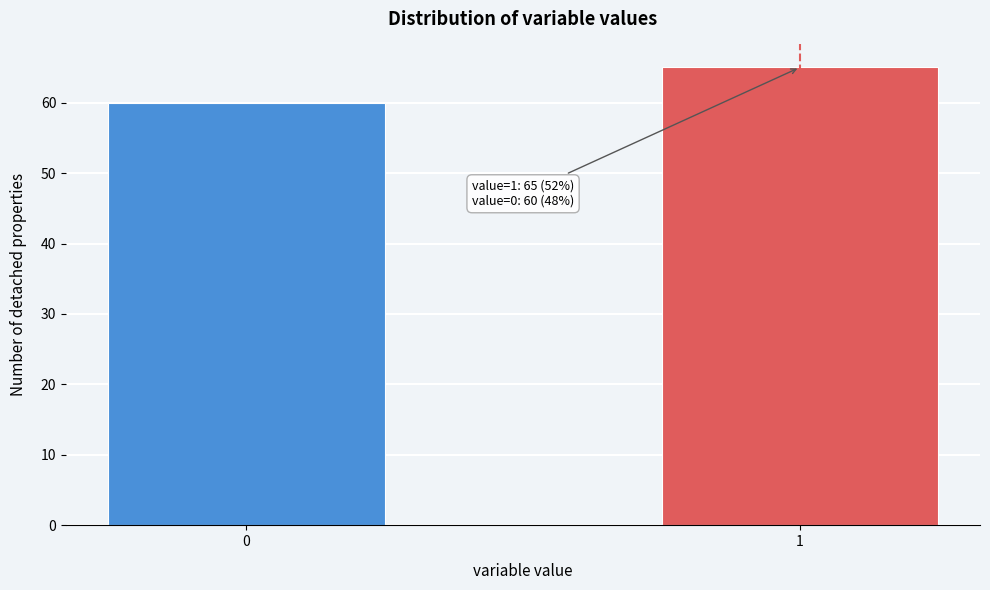

Reading left to right, transcribe all the data shown in this chart.

0=60	1=65